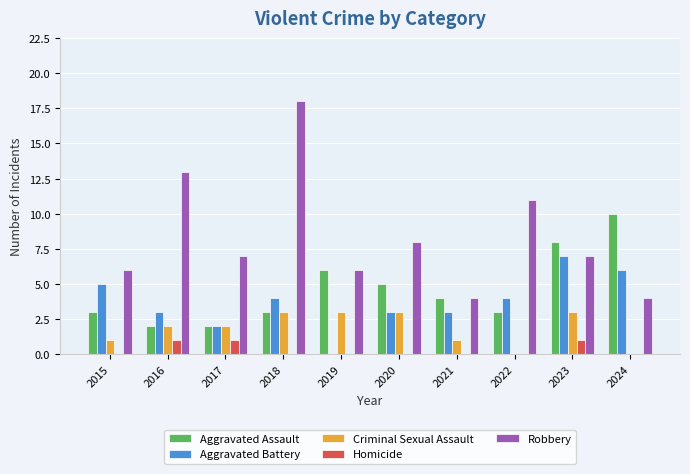

What are all the series names shown in the legend?

Aggravated Assault, Aggravated Battery, Criminal Sexual Assault, Homicide, Robbery